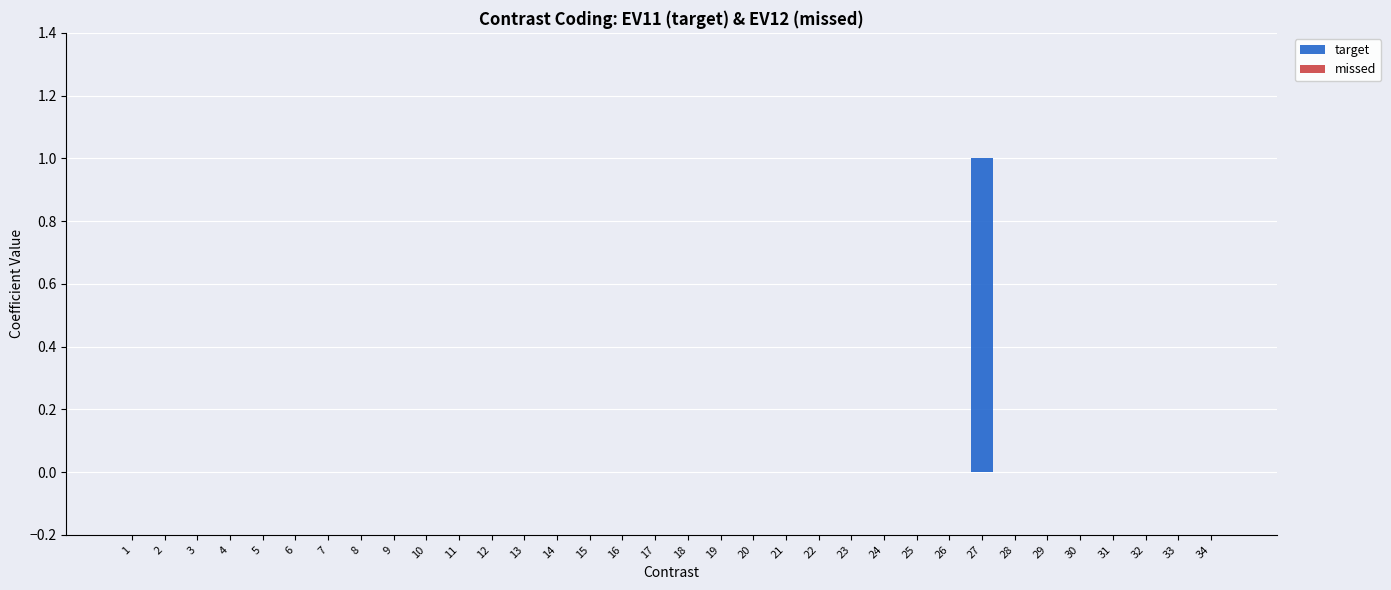

True or false: the data shows 1 at 28.

False